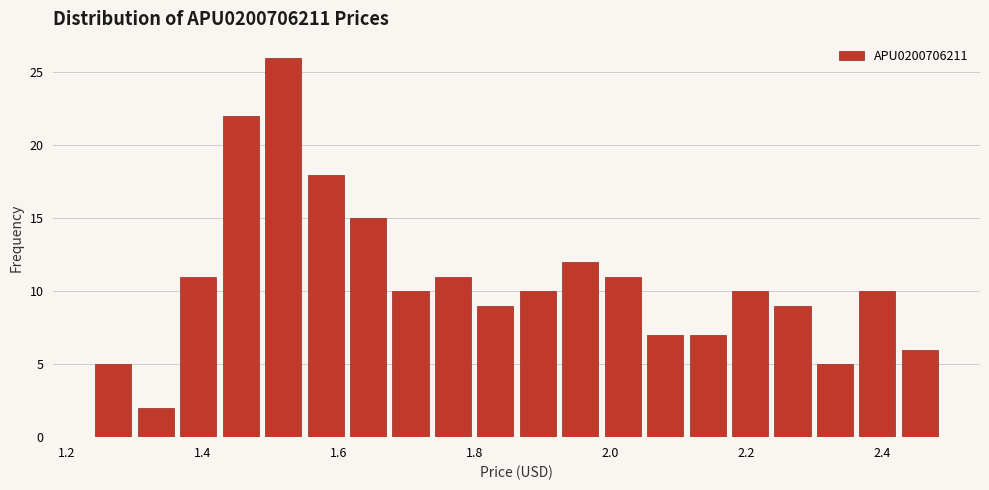

Read against the x-axis, roughly where is the centre of the tallest bar?

1.52